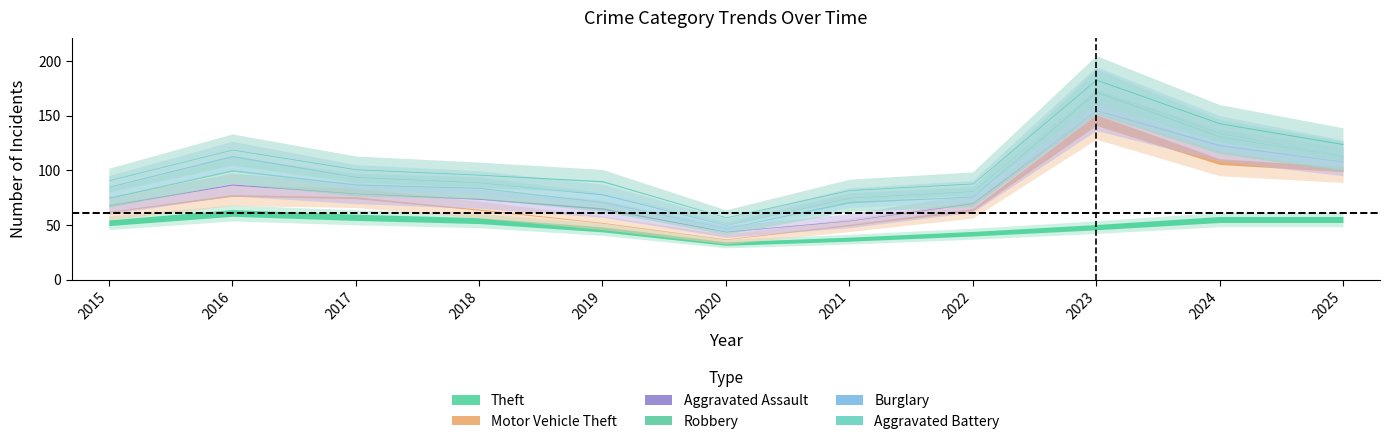

Is this an area chart (filled region under the line)?

No